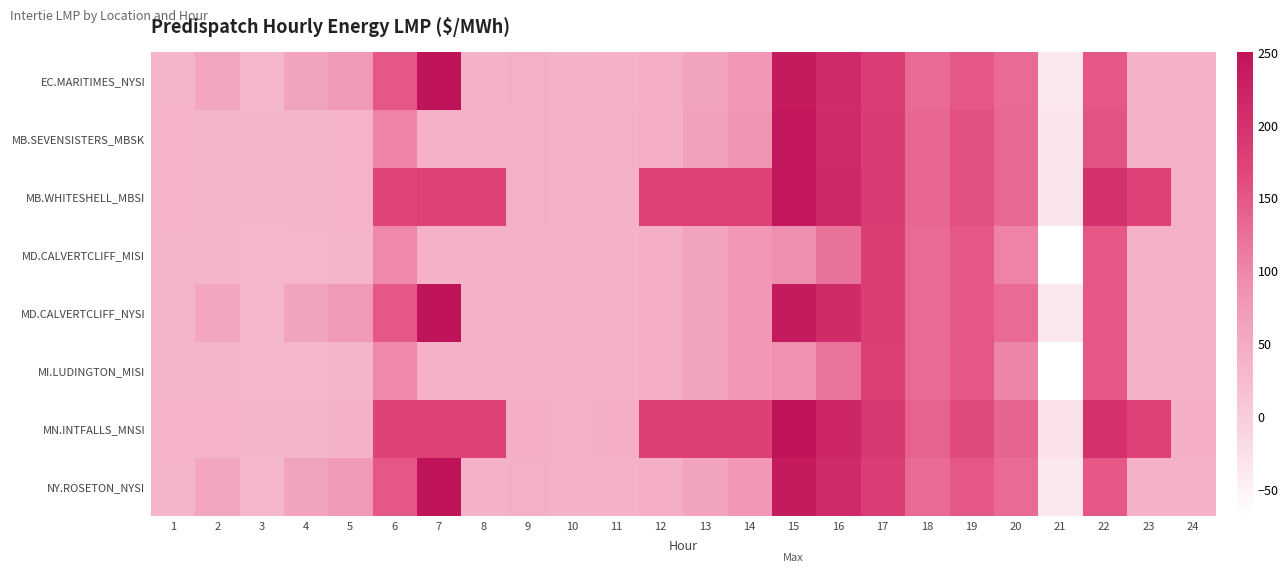

At how many categories does at least one series exceed 42?

21